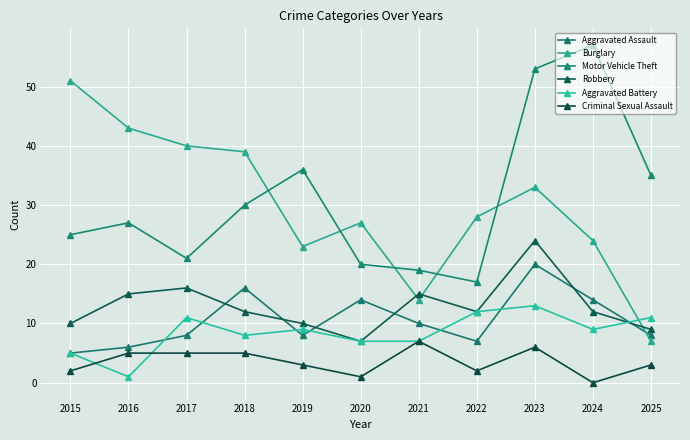

Is the value of Burglary at 2021 greater than the value of Criminal Sexual Assault at 2018?

Yes